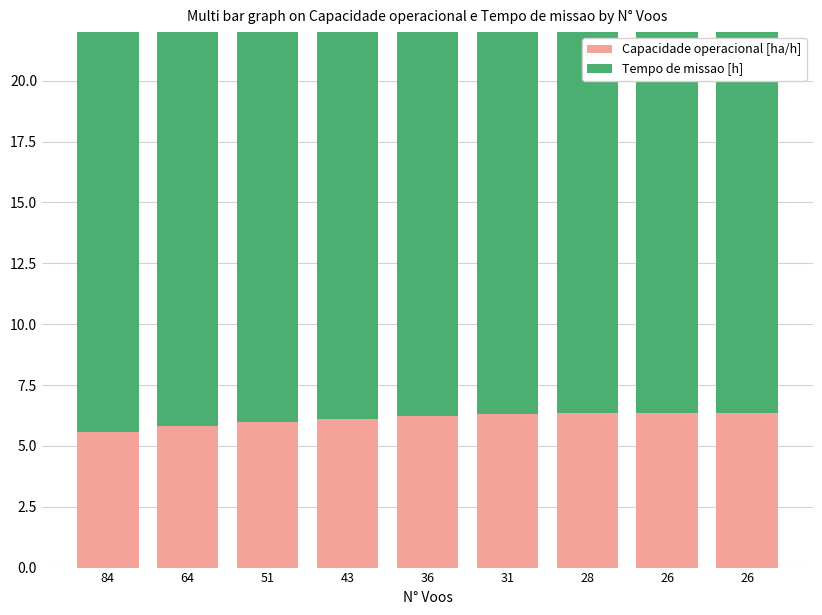

At which label is Tempo de missao [h] closest to 16?

36